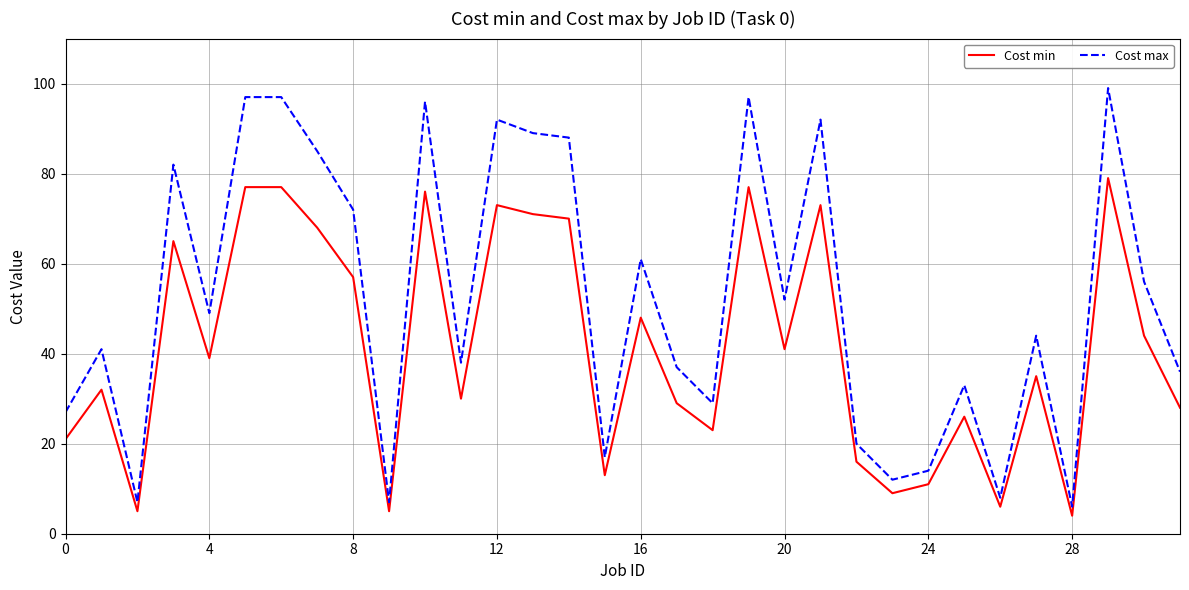

List the series in order of their peak value, highest first.

Cost max, Cost min